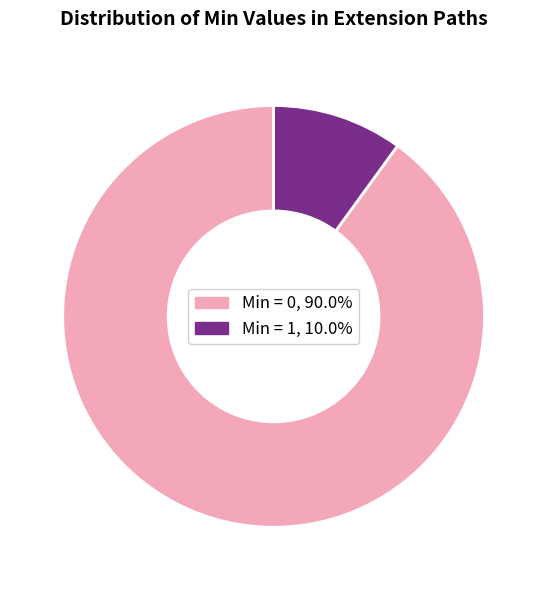

Is there a majority slice in this chart?

Yes